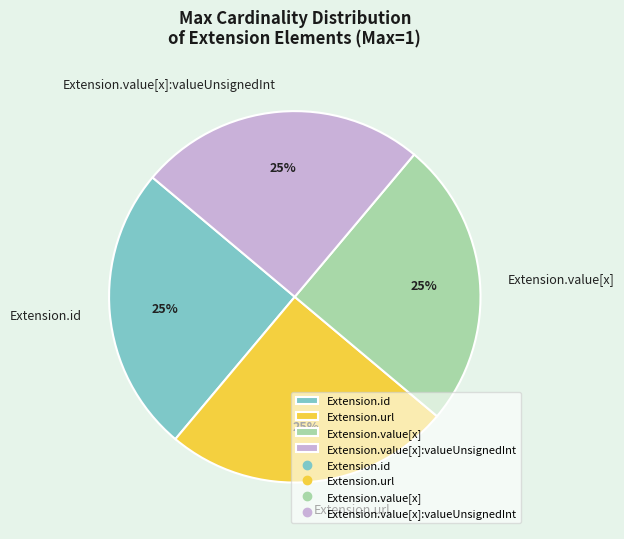

Count the number of slices in the pie.

4